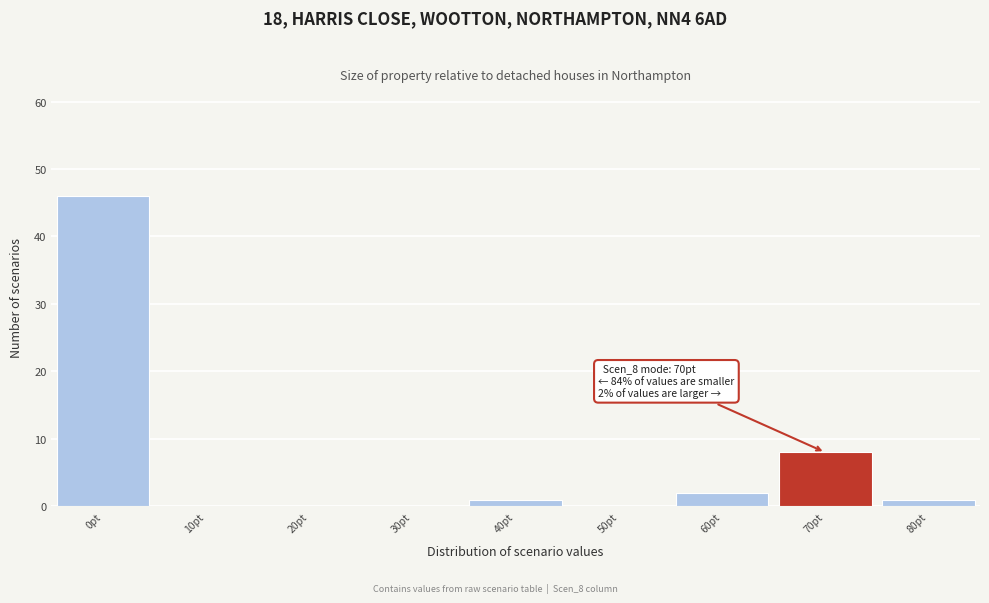

Over which range of the x-axis is the bar tallest?

-5 to 5